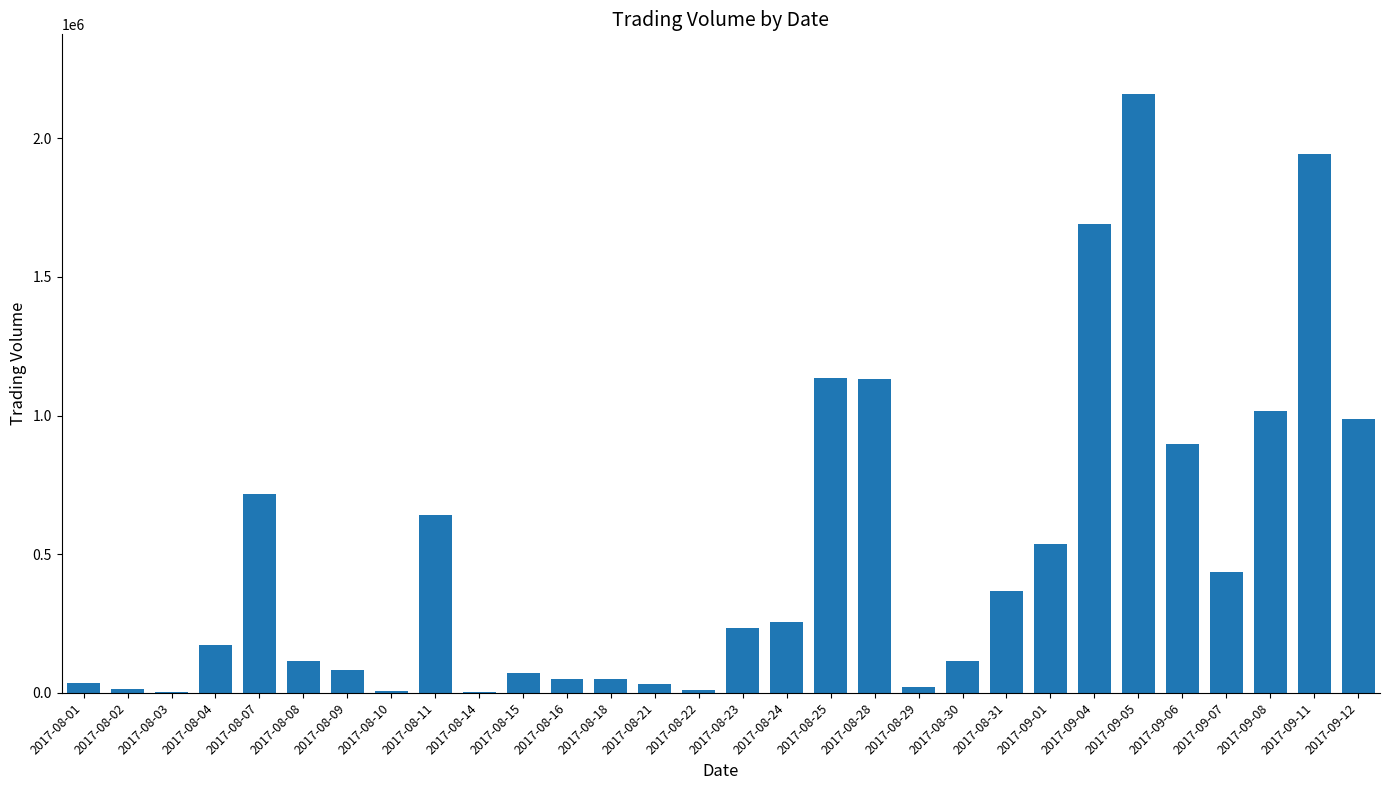

At which category does the chart reach its peak across all series?

2017-09-05